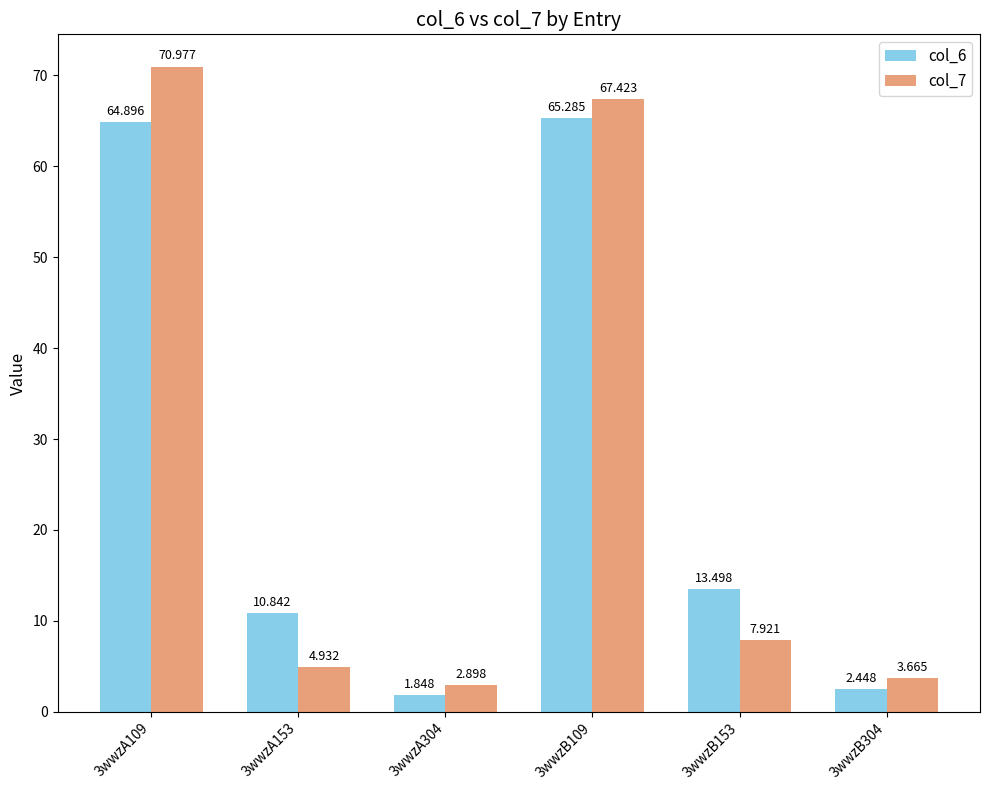

What is the total value across all series at 3wwzA304?

4.7